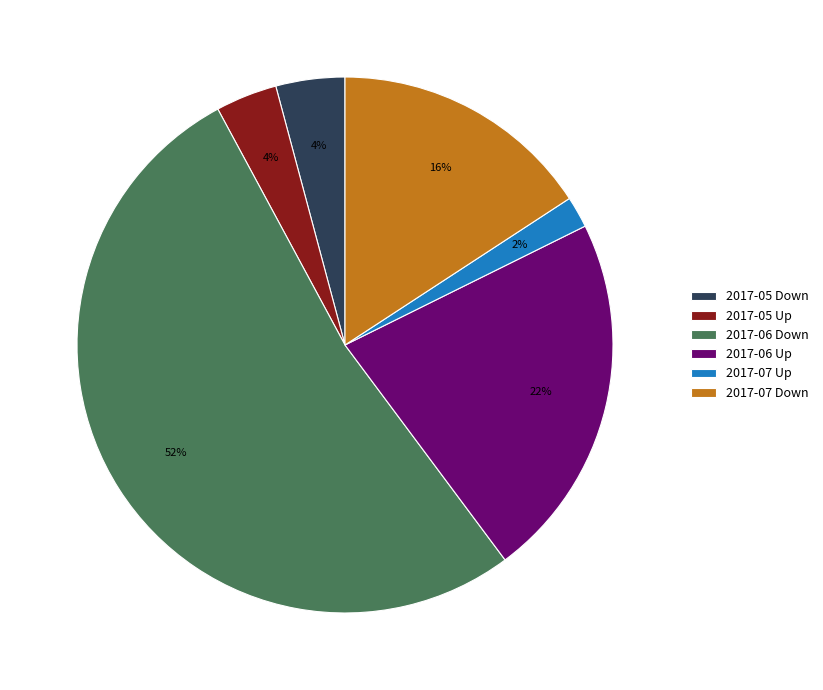

Is the sum of 2017-05 Up and 2017-06 Up greater than half?

No